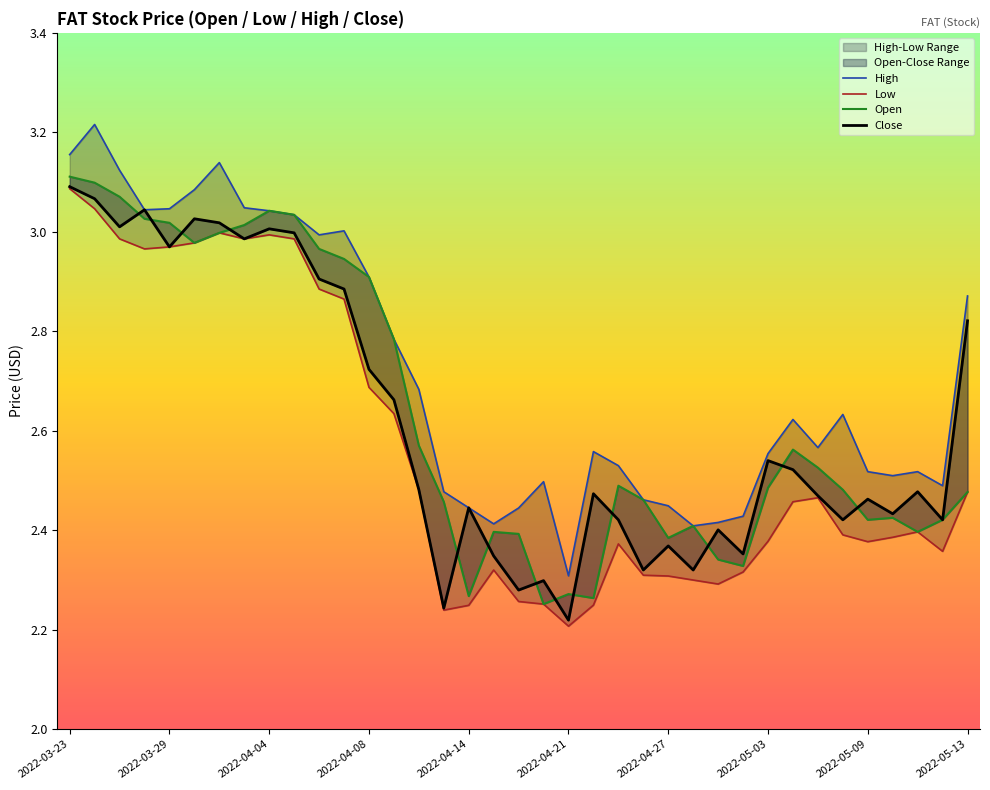

True or false: High and Open cross at least once.

False